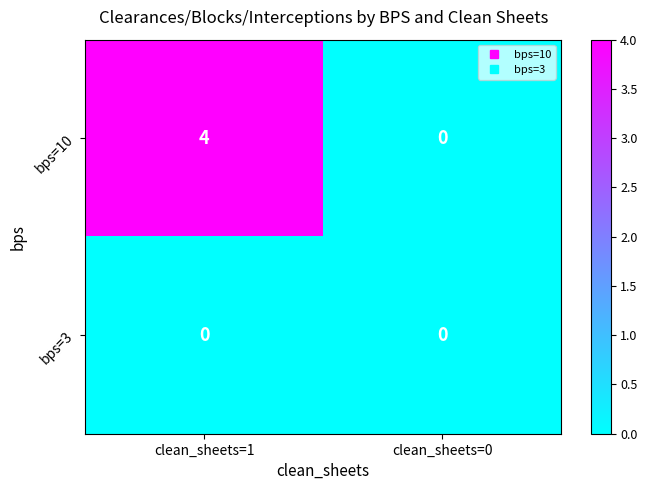

Rank the series at clean_sheets=1 from lowest to highest value.

bps=3, bps=10